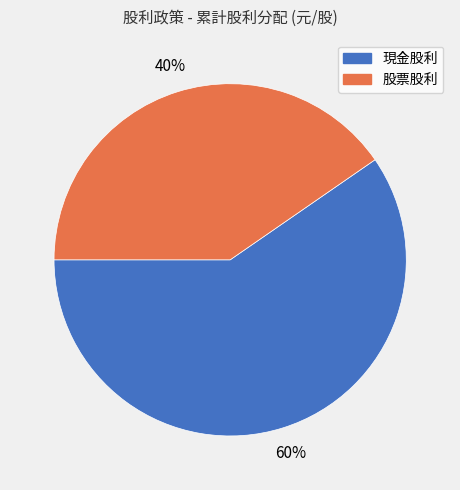

To the nearest percent, what is the combined percentage of 現金股利 and 股票股利?

100%